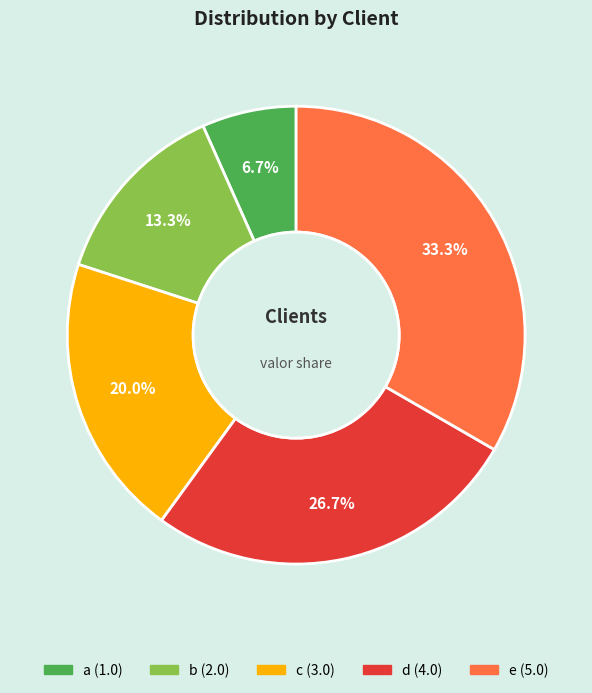

Combined, what portion of the pie is e and a?

40.0%